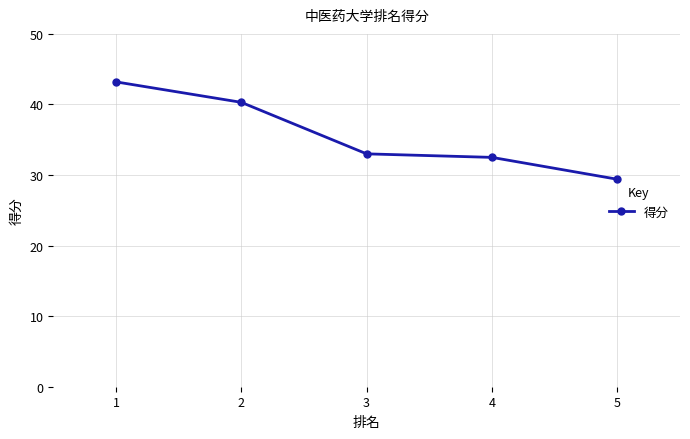

What is the average value?

35.7